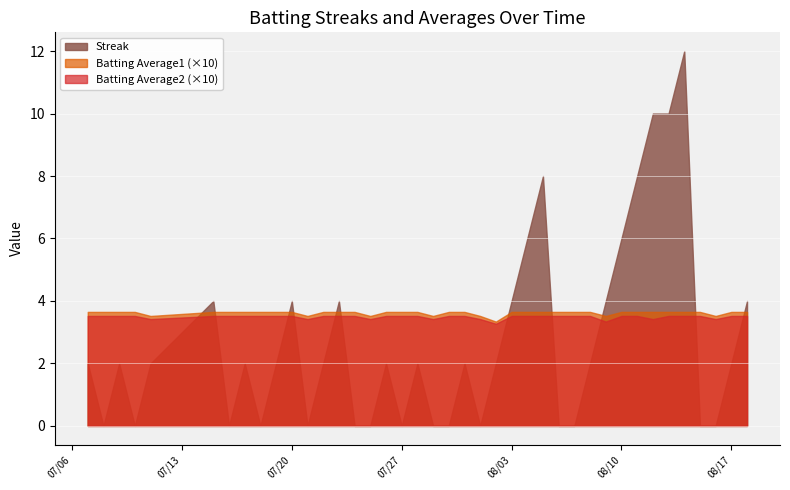

Reading left to right, list all the values displayed in this chart.

Streak: 2010-07-07=2.0	2010-07-08=0.0	2010-07-09=2.0	2010-07-10=0.0	2010-07-11=2.0	2010-07-15=4.0	2010-07-16=0.0	2010-07-17=2.0	2010-07-18=0.0	2010-07-19=2.0	2010-07-20=4.0	2010-07-21=0.0	2010-07-22=2.0	2010-07-23=4.0	2010-07-24=0.0	2010-07-25=0.0	2010-07-26=2.0	2010-07-27=0.0	2010-07-28=2.0	2010-07-29=0.0	2010-07-30=0.0	2010-07-31=2.0	2010-08-01=0.0	2010-08-02=2.0	2010-08-03=4.0	2010-08-04=6.0	2010-08-05=8.0	2010-08-06=0.0	2010-08-07=0.0	2010-08-08=2.0	2010-08-09=4.0	2010-08-10=6.0	2010-08-11=8.0	2010-08-12=10.0	2010-08-13=10.0	2010-08-14=12.0	2010-08-15=0.0	2010-08-16=0.0	2010-08-17=2.0	2010-08-18=4.0
Batting Average1: 2010-07-07=0.4	2010-07-08=0.4	2010-07-09=0.4	2010-07-10=0.4	2010-07-11=0.4	2010-07-15=0.4	2010-07-16=0.4	2010-07-17=0.4	2010-07-18=0.4	2010-07-19=0.4	2010-07-20=0.4	2010-07-21=0.4	2010-07-22=0.4	2010-07-23=0.4	2010-07-24=0.4	2010-07-25=0.4	2010-07-26=0.4	2010-07-27=0.4	2010-07-28=0.4	2010-07-29=0.4	2010-07-30=0.4	2010-07-31=0.4	2010-08-01=0.4	2010-08-02=0.3	2010-08-03=0.4	2010-08-04=0.4	2010-08-05=0.4	2010-08-06=0.4	2010-08-07=0.4	2010-08-08=0.4	2010-08-09=0.4	2010-08-10=0.4	2010-08-11=0.4	2010-08-12=0.4	2010-08-13=0.4	2010-08-14=0.4	2010-08-15=0.4	2010-08-16=0.4	2010-08-17=0.4	2010-08-18=0.4
Batting Average2: 2010-07-07=0.4	2010-07-08=0.4	2010-07-09=0.4	2010-07-10=0.4	2010-07-11=0.3	2010-07-15=0.4	2010-07-16=0.4	2010-07-17=0.4	2010-07-18=0.4	2010-07-19=0.4	2010-07-20=0.4	2010-07-21=0.3	2010-07-22=0.4	2010-07-23=0.4	2010-07-24=0.4	2010-07-25=0.3	2010-07-26=0.4	2010-07-27=0.4	2010-07-28=0.4	2010-07-29=0.3	2010-07-30=0.4	2010-07-31=0.4	2010-08-01=0.3	2010-08-02=0.3	2010-08-03=0.4	2010-08-04=0.4	2010-08-05=0.4	2010-08-06=0.4	2010-08-07=0.4	2010-08-08=0.4	2010-08-09=0.3	2010-08-10=0.4	2010-08-11=0.4	2010-08-12=0.3	2010-08-13=0.4	2010-08-14=0.4	2010-08-15=0.4	2010-08-16=0.3	2010-08-17=0.4	2010-08-18=0.4